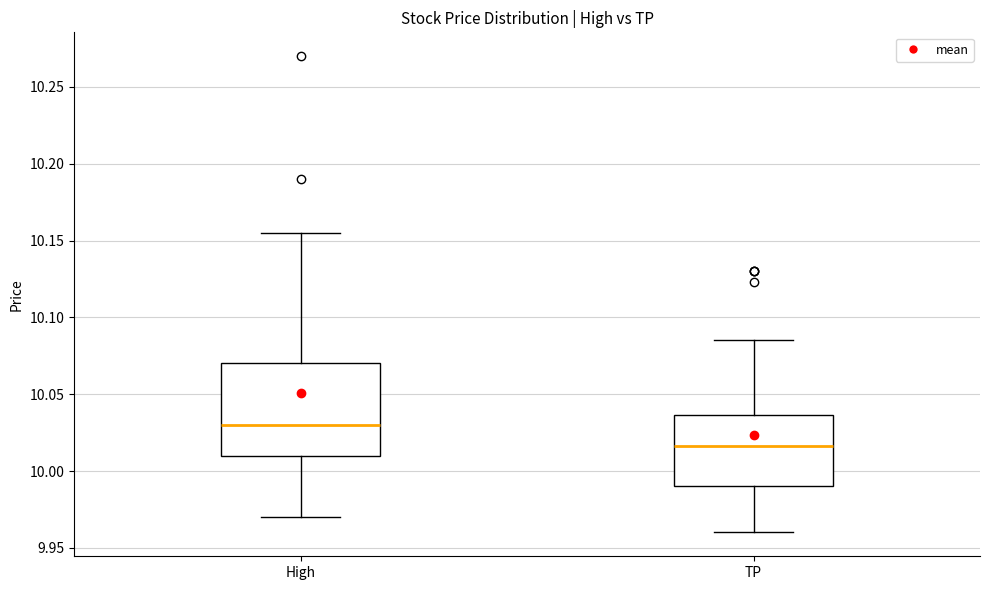

Reading left to right, read every box against the y-axis: the position of its median line, the range the box covers, and the ends of its whiskers. The values are not printed on the chart, so give them approximately, as read against the axis.

High: median 10.030, box 10.010 to 10.070, whiskers 9.970 to 10.155
TP: median 10.015, box 9.990 to 10.035, whiskers 9.960 to 10.085